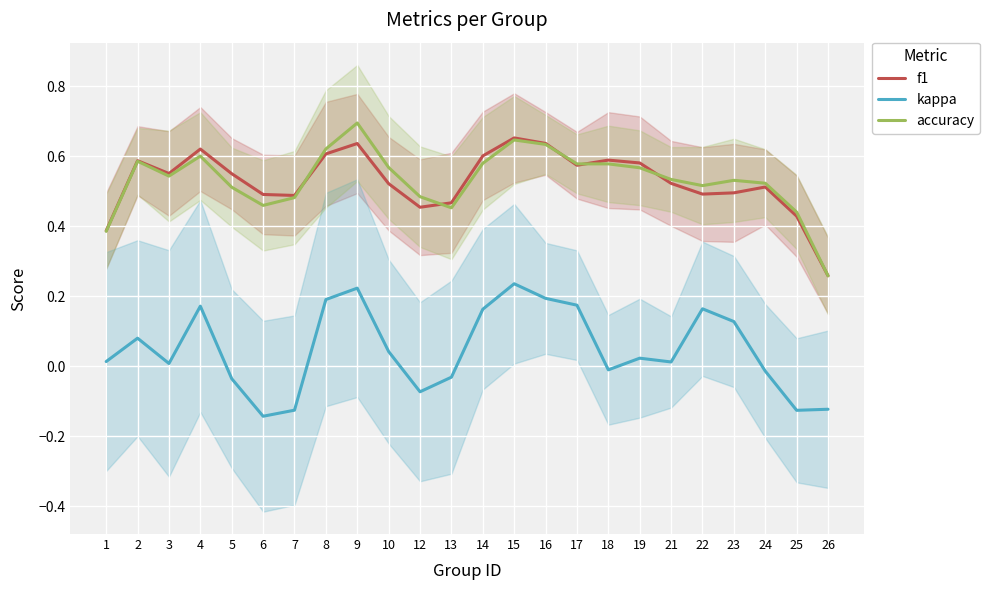

What is the value of the f1 point at the 3rd from the left?

0.6